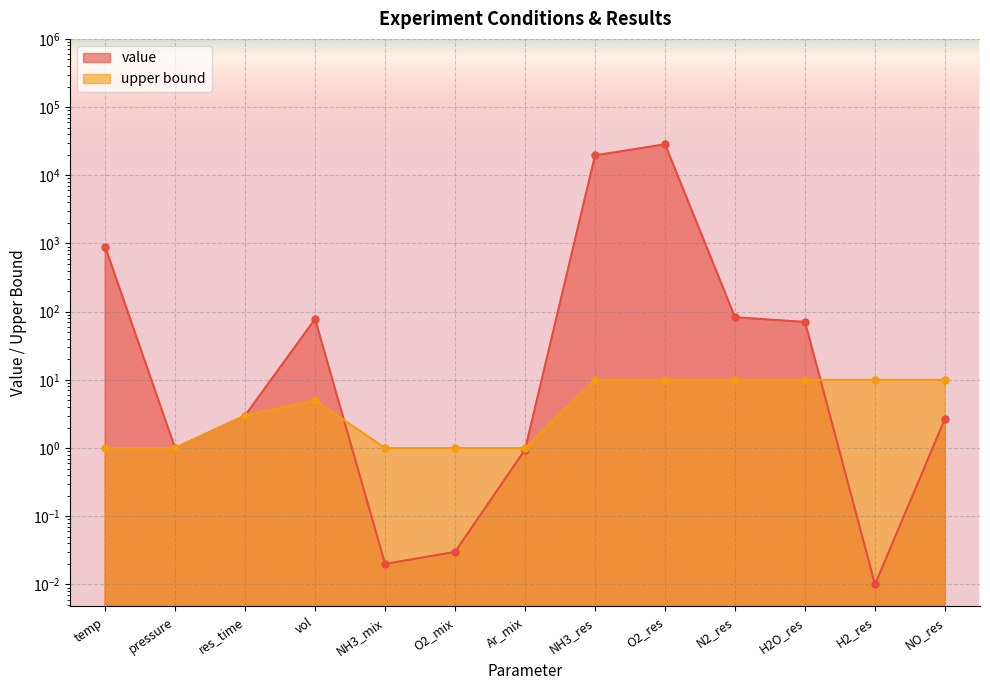

Read the upper bound value at NH3_res.

10.0